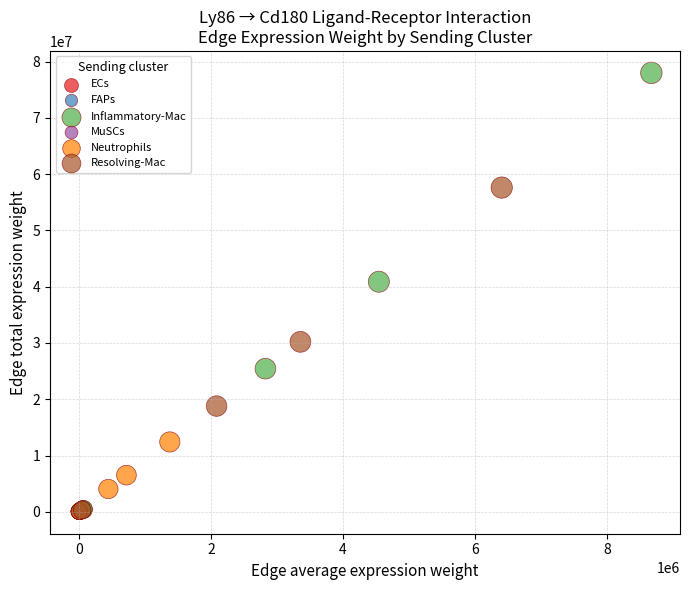

Which series has the widest spread of Y values?

Inflammatory-Mac